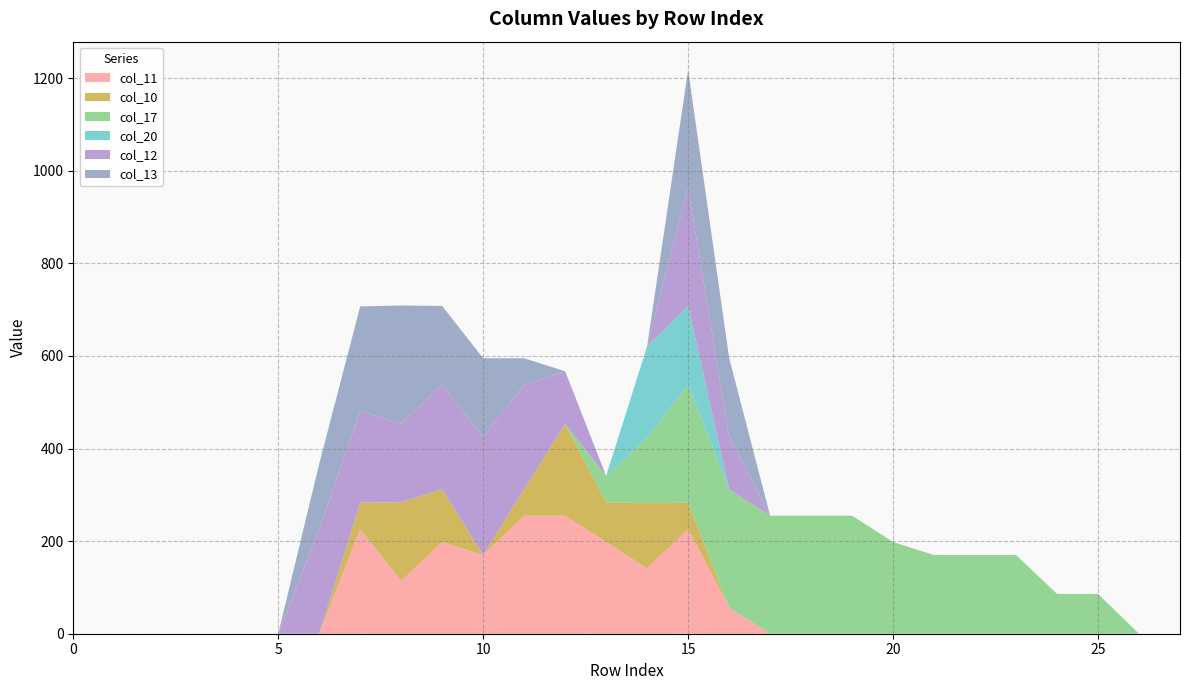

Reading left to right, transcribe all the data shown in this chart.

col_11: 0	0	0	0	0	0	0	226	114	198	170	255	255	198	141	226	57	0	0	0	0	0	0	0	0	0	0	0
col_10: 0	0	0	0	0	0	0	57	170	114	0	57	198	86	141	57	0	0	0	0	0	0	0	0	0	0	0	0
col_17: 0	0	0	0	0	0	0	0	0	0	0	0	0	57	141	255	255	255	255	255	198	170	170	170	86	86	0	0
col_20: 0	0	0	0	0	0	0	0	0	0	0	0	0	0	198	170	0	0	0	0	0	0	0	0	0	0	0	0
col_12: 0	0	0	0	0	0	226	198	170	226	255	226	114	0	0	255	114	0	0	0	0	0	0	0	0	0	0	0
col_13: 0	0	0	0	0	0	141	226	255	170	170	57	0	0	0	255	170	0	0	0	0	0	0	0	0	0	0	0